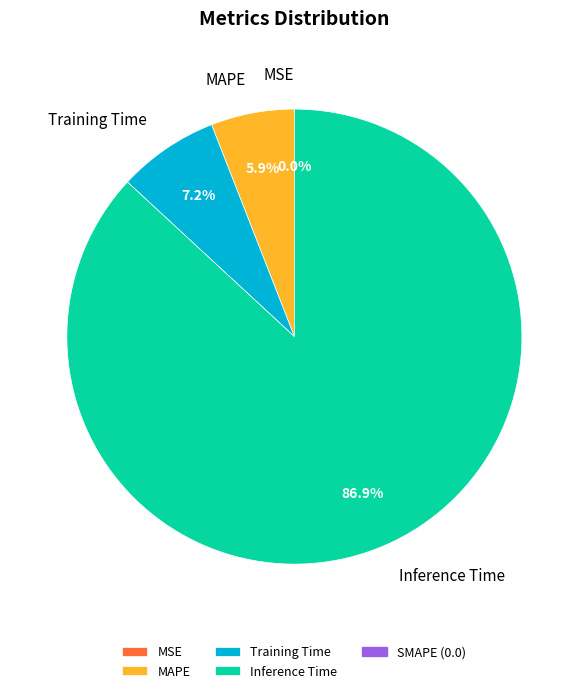

Which category accounts for the majority?

Inference Time